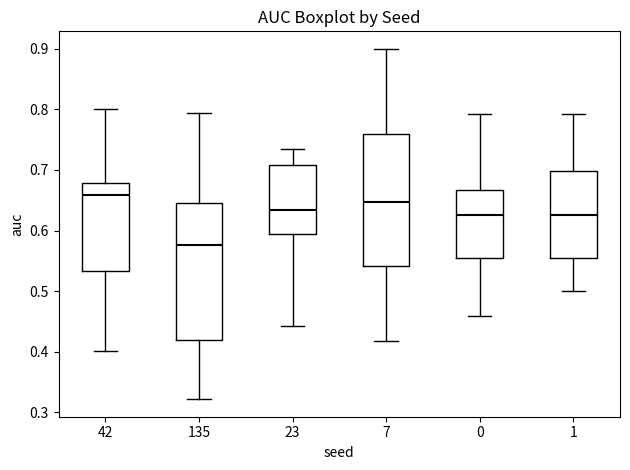

Where does the lower whisker of the box at x = 42 end on the y-axis? The values are not printed on the chart, so give them approximately, as read against the axis.

0.40